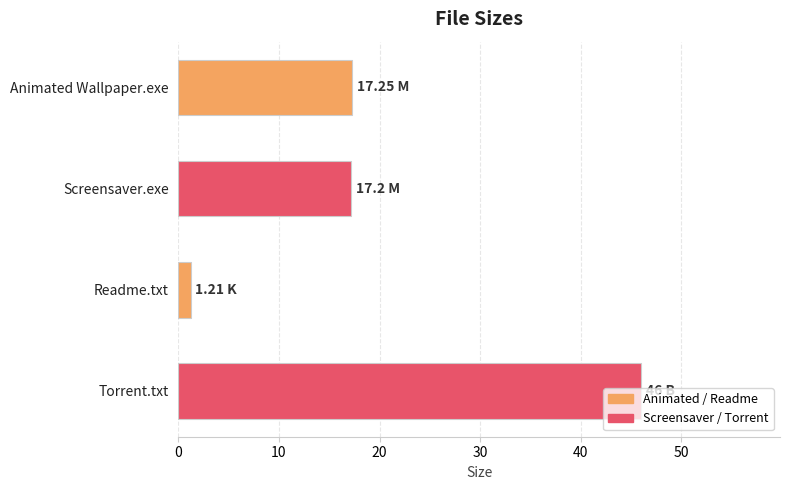

Which category has the highest value across all series?

Torrent.txt